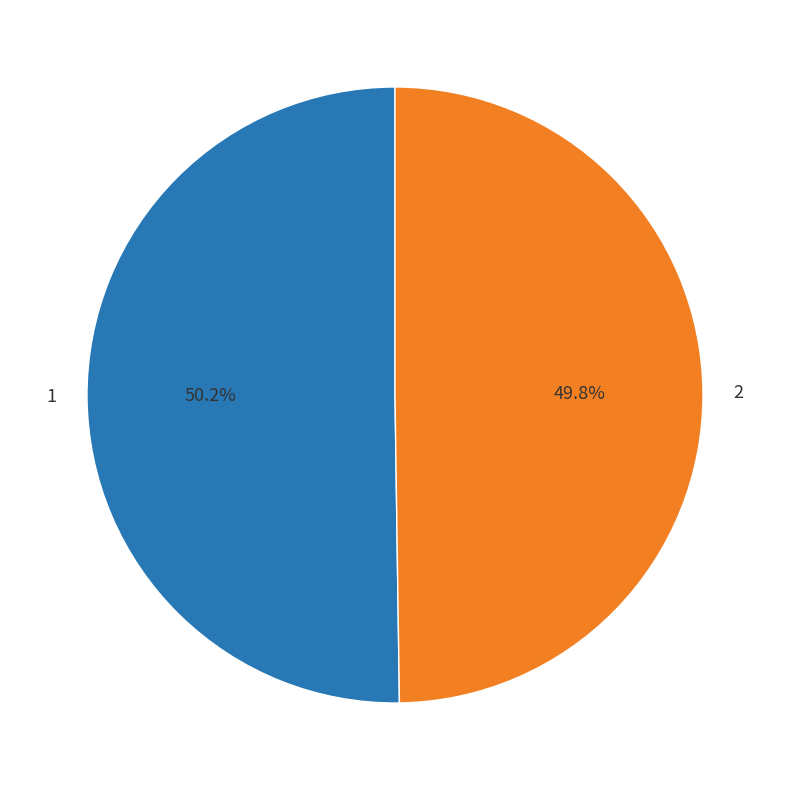

Count the number of slices in the pie.

2